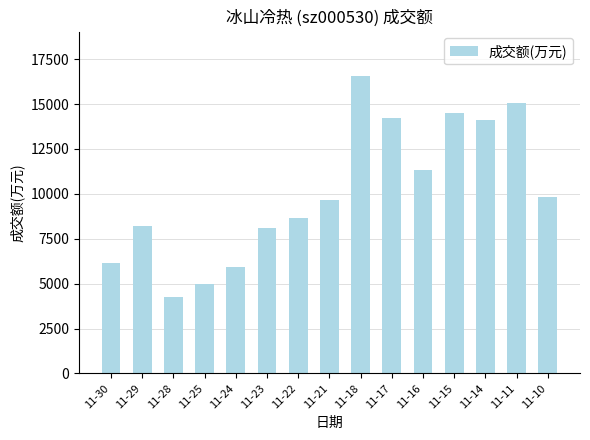

What is the ratio of the value at 11-16 to the value at 11-29?

1.4